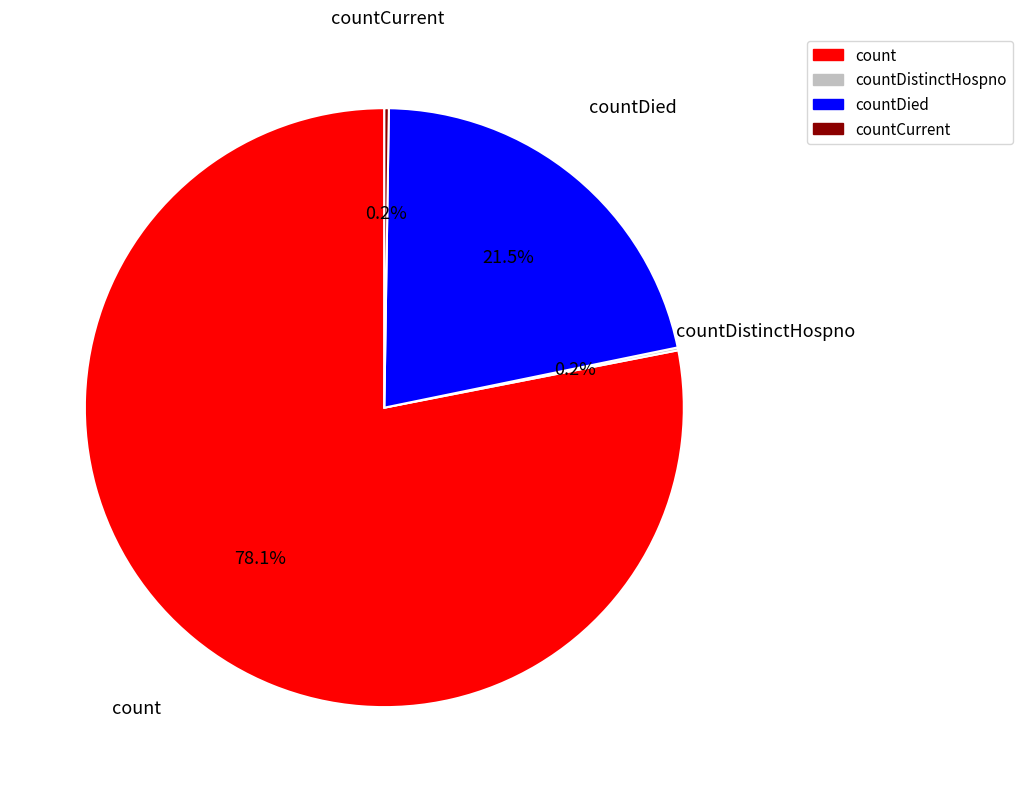

What is the total percentage of countDied and count?

99.6%